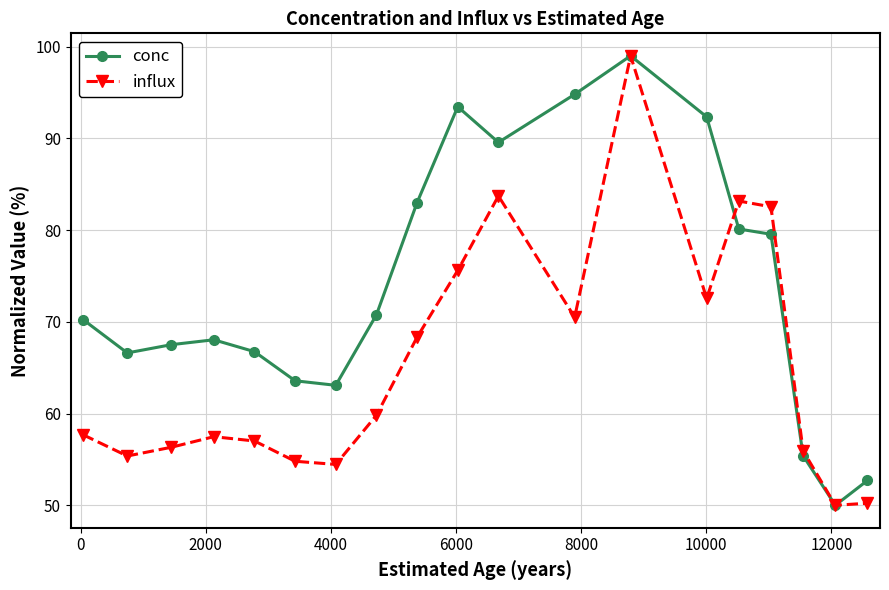

True or false: influx has more than 2 points higher than both neighbors.

True